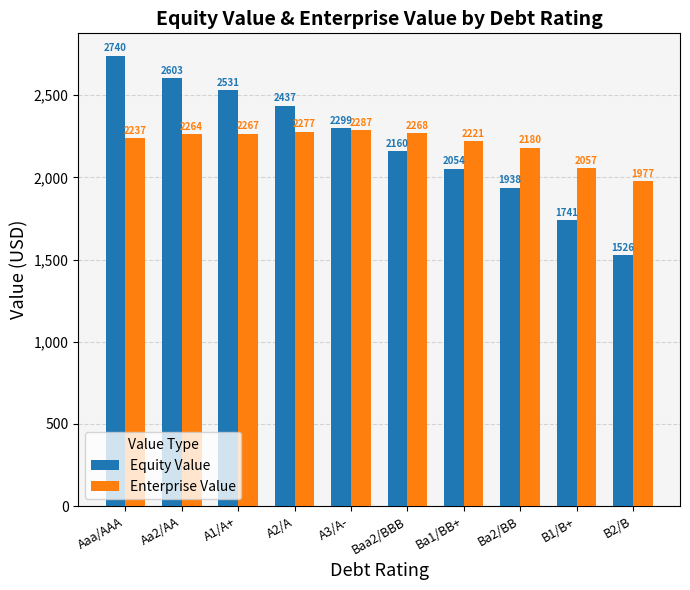

What are all the series names shown in the legend?

Equity Value, Enterprise Value